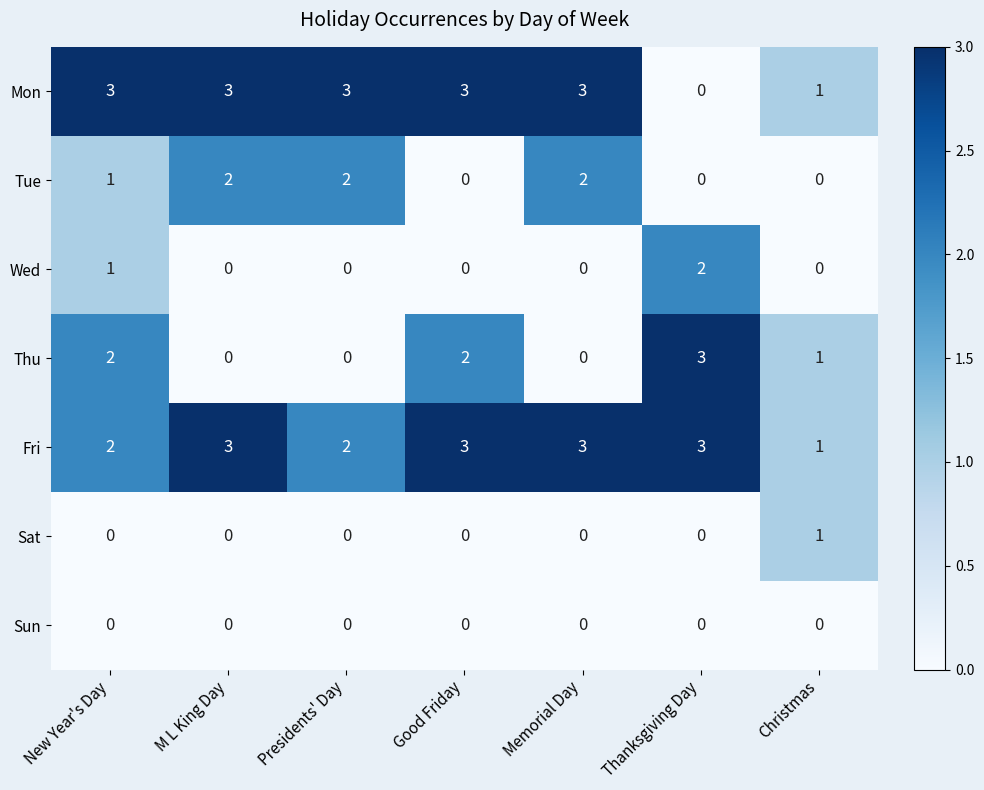

What is the greatest value displayed?

3